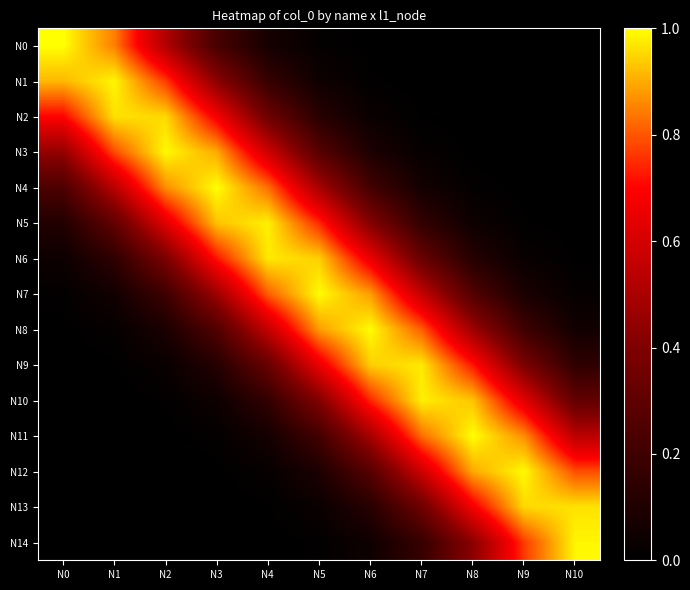

At which category is the sum across all series the highest?

N5